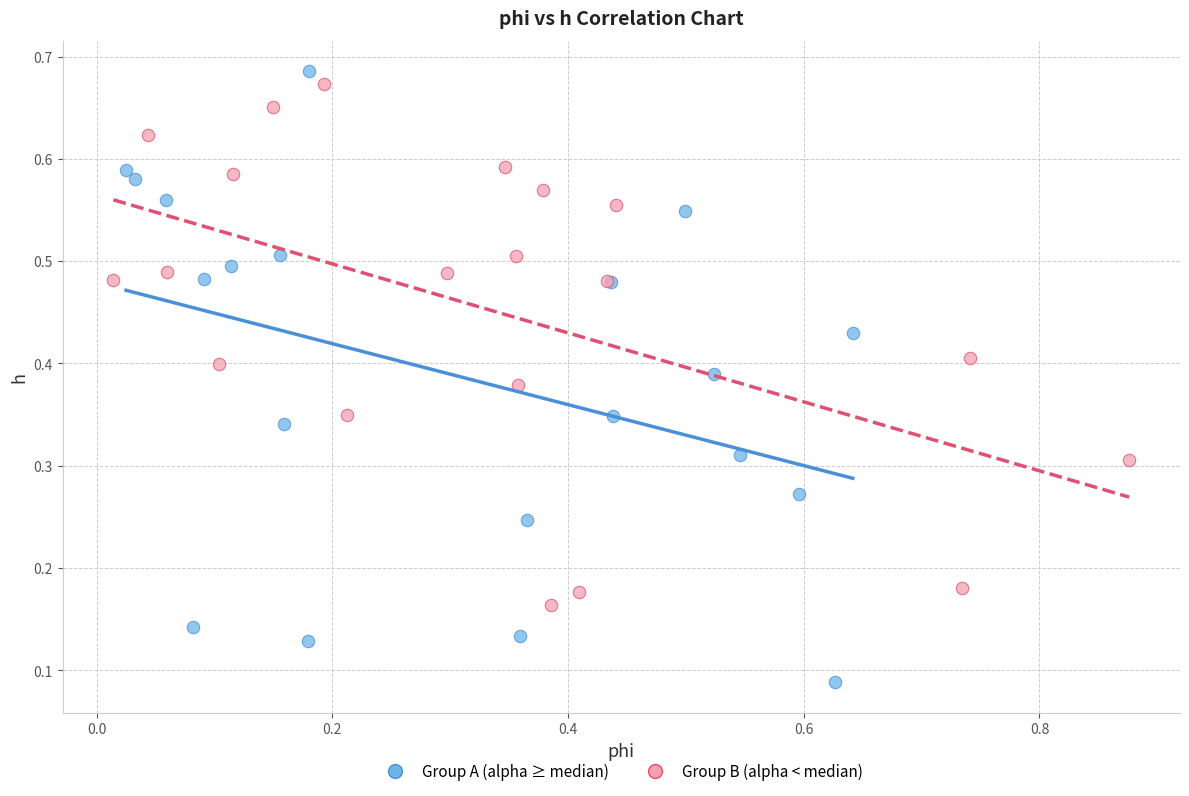

Which series reaches the minimum Y coordinate?

Group A (alpha ≥ median)